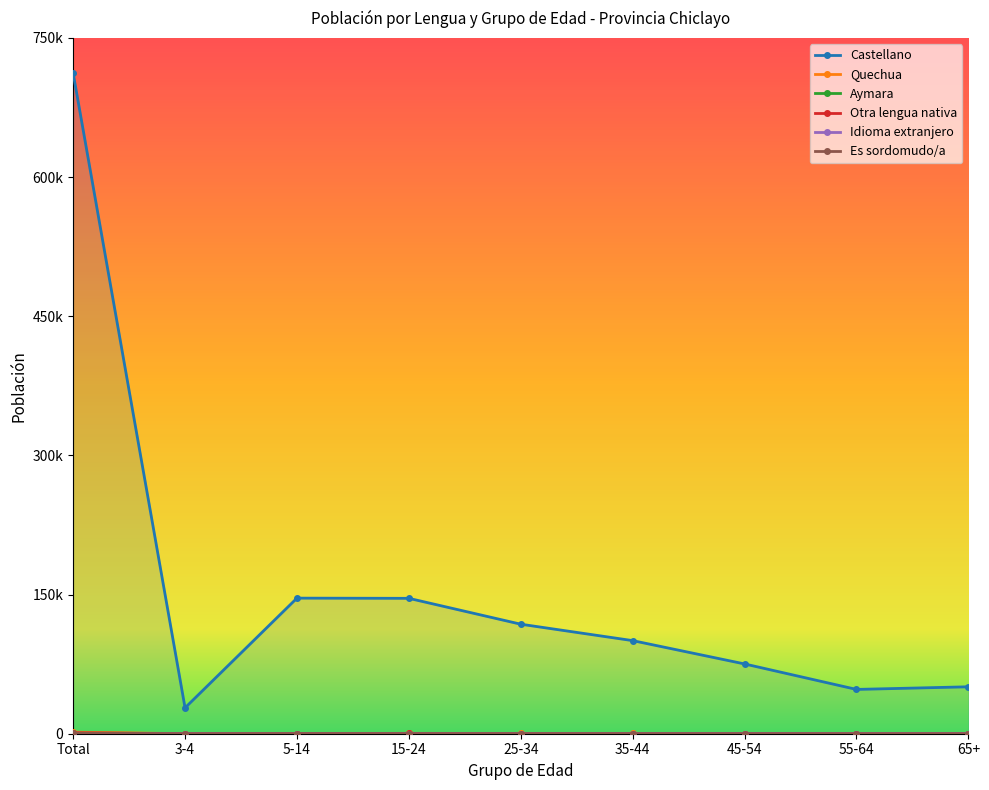

What is the sum of all Es sordomudo/a values?

1486